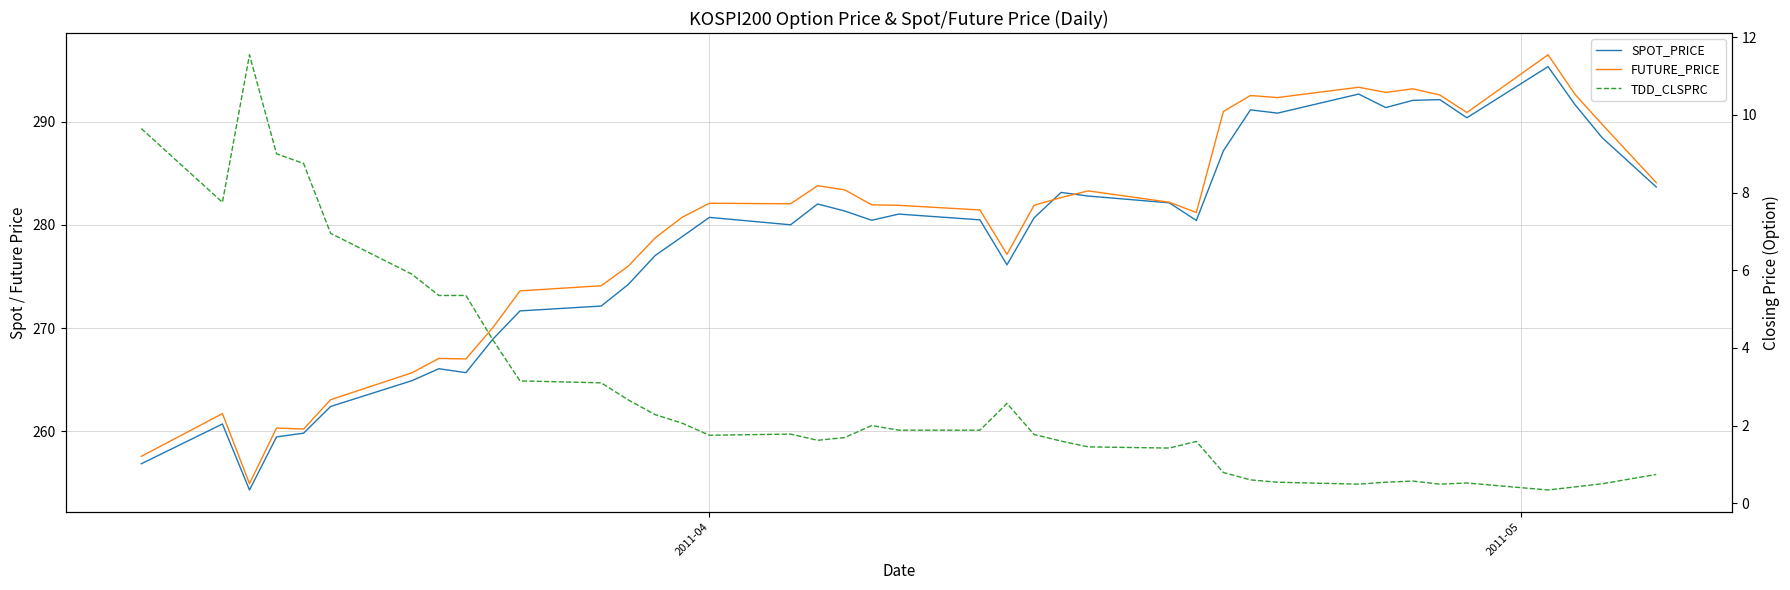

Reading right to left, list all the values displayed in this chart.

SPOT_PRICE: 283.7	288.5	291.6	295.4	290.4	292.1	292.1	291.4	292.7	290.8	291.2	287.2	280.4	282.1	282.8	283.1	280.7	276.1	280.5	281.1	280.4	281.4	282.0	280.0	280.7	278.9	277.0	274.2	272.1	271.7	268.9	265.7	266.1	264.9	262.4	259.8	259.4	254.3	260.7	256.8
FUTURE_PRICE: 284.1	289.8	292.6	296.5	290.9	292.6	293.2	292.9	293.4	292.4	292.6	291.0	281.2	282.2	283.3	282.6	281.9	277.1	281.4	281.9	281.9	283.4	283.8	282.1	282.1	280.8	278.8	276.0	274.1	273.6	270.1	267.0	267.1	265.6	263.1	260.2	260.3	254.9	261.7	257.6
TDD_CLSPRC: 0.7	0.5	0.4	0.3	0.5	0.5	0.6	0.5	0.5	0.5	0.6	0.8	1.6	1.4	1.4	1.6	1.8	2.6	1.9	1.9	2.0	1.7	1.6	1.8	1.8	2.1	2.3	2.7	3.1	3.1	4.2	5.3	5.3	5.9	7.0	8.8	9.0	11.6	7.8	9.7